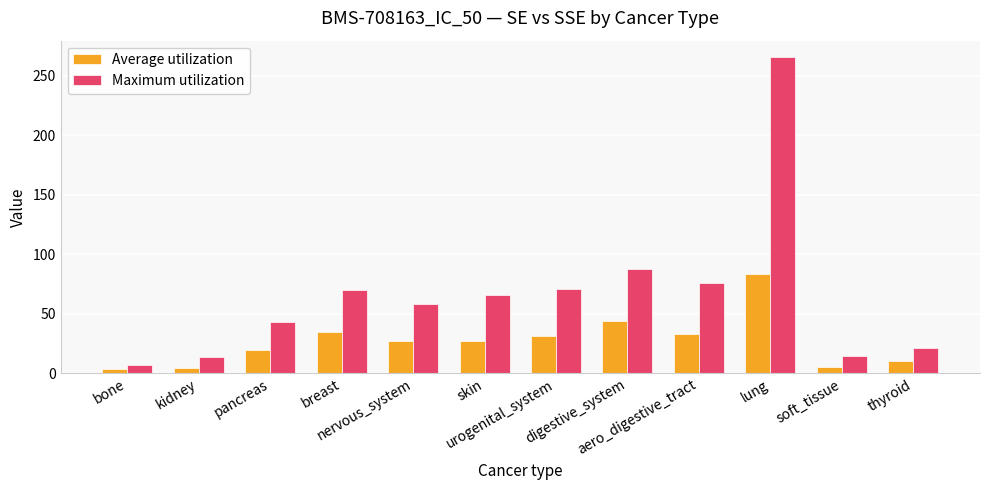

List the series in order of their peak value, highest first.

Maximum utilization, Average utilization